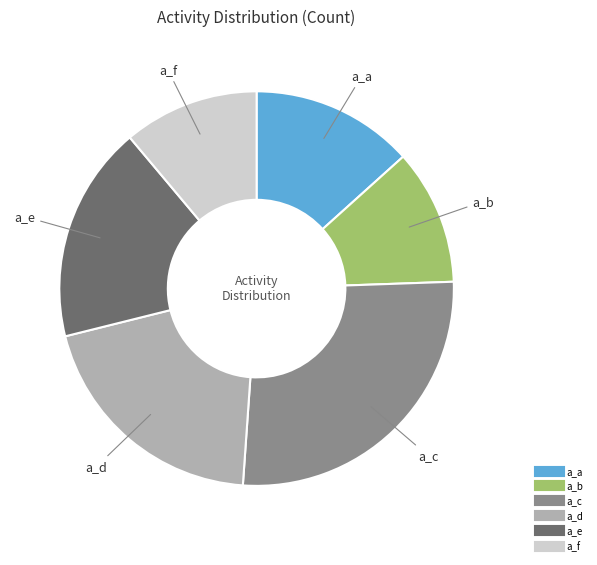

True or false: a_f accounts for 11% of the total.

True